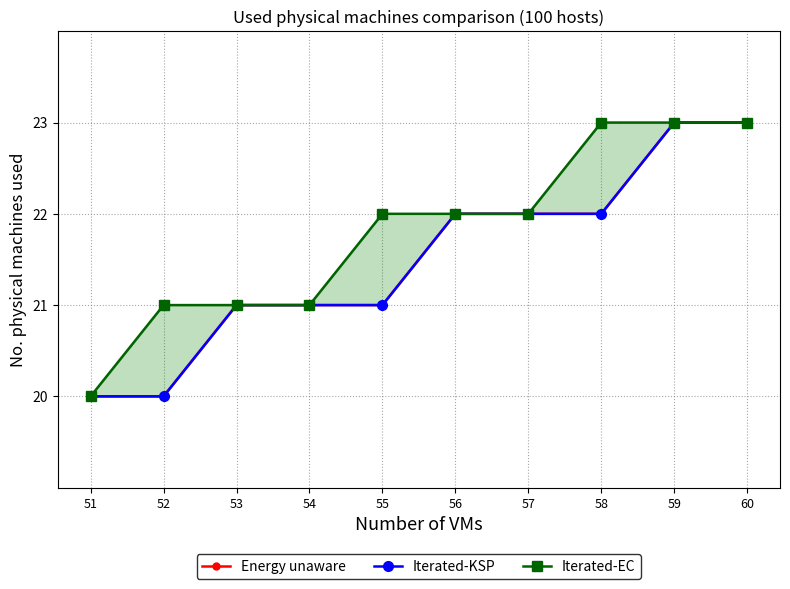

What is the value of the Energy unaware point at the 10th from the left?

23